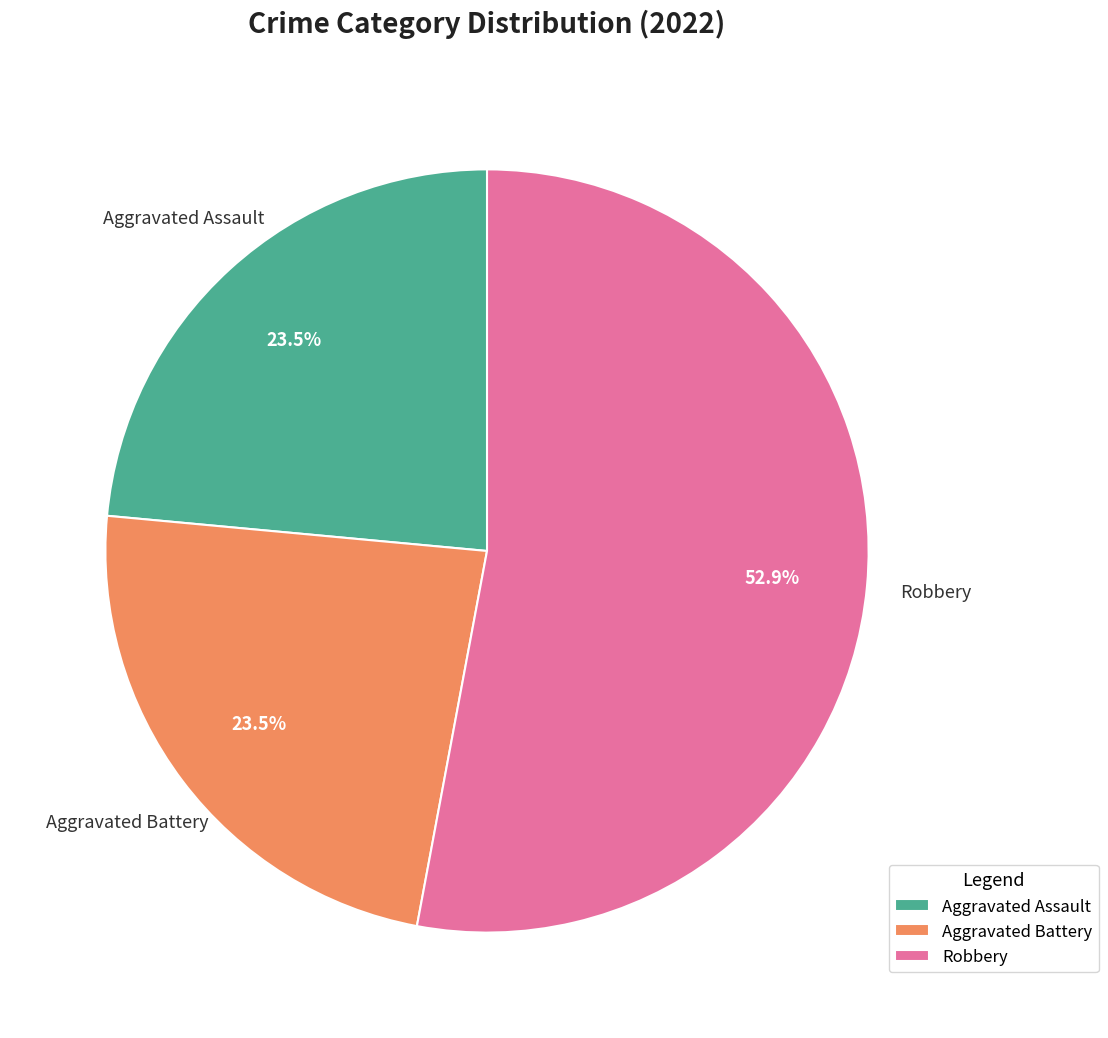

Which slice is the largest?

Robbery